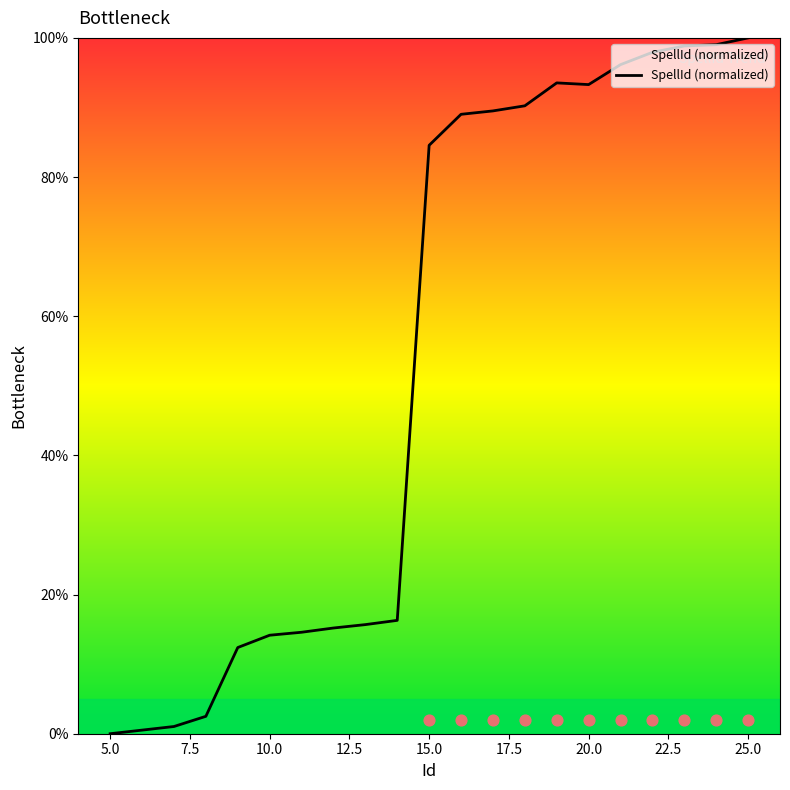

The SpellId (normalized) series shows 84.6 at 15.0. True or false?

True